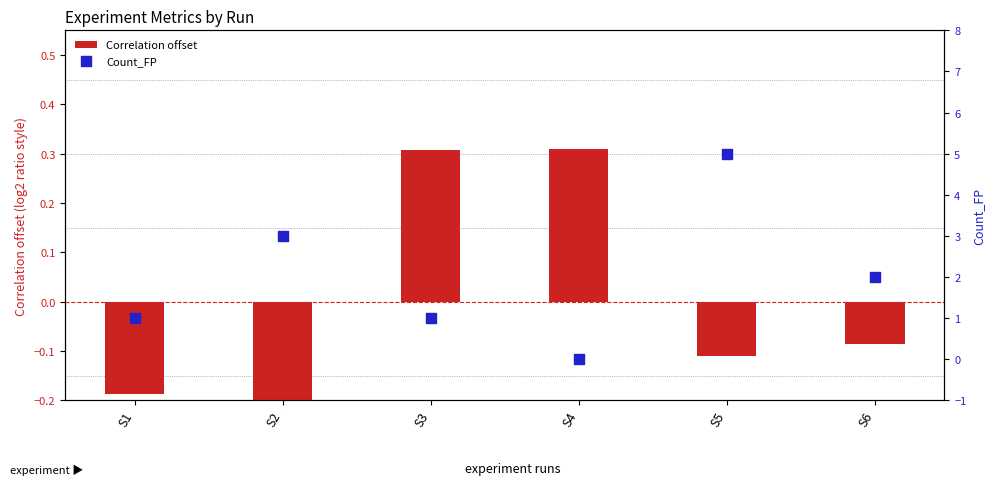

What is the total value across all series at S1?

0.8